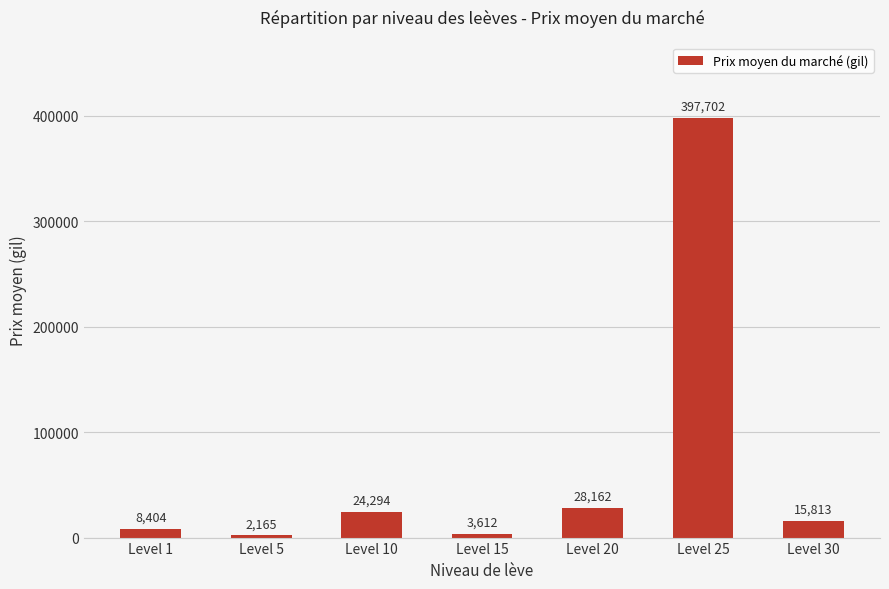

Between Level 1 and Level 5, which is larger?

Level 1